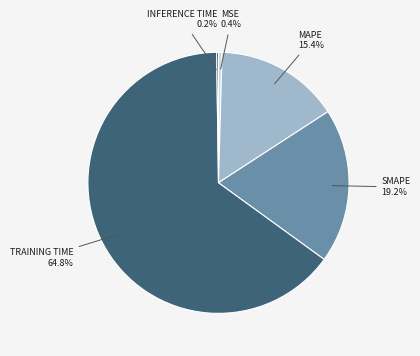

Is there a majority slice in this chart?

Yes